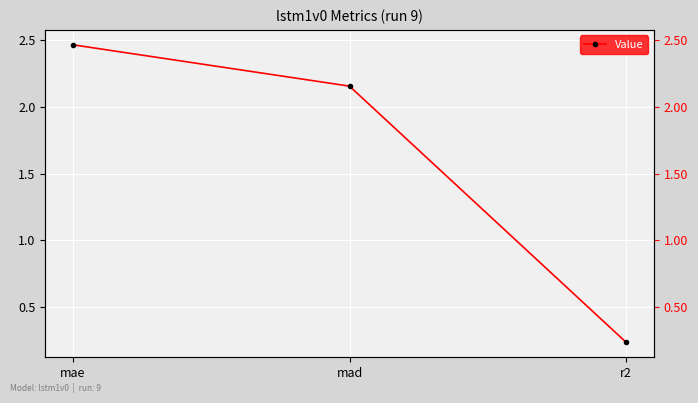

How many values are below 2?

1